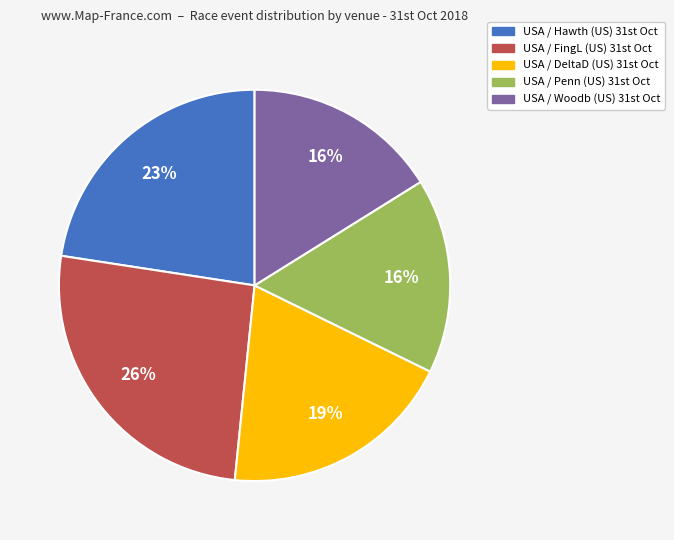

Which category has the biggest portion of the pie?

USA / FingL (US) 31st Oct